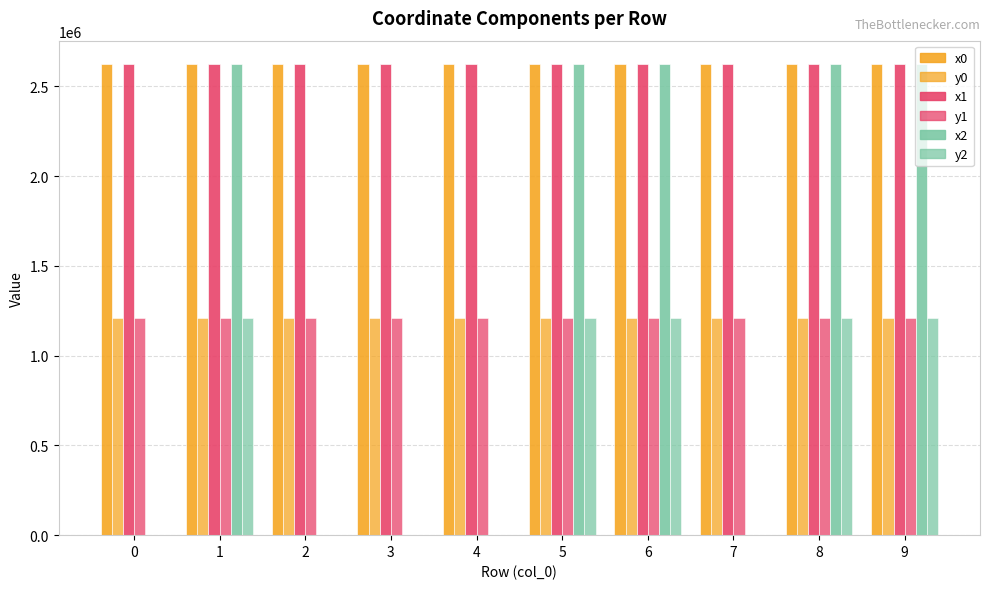

Count the number of categories in the chart.

10